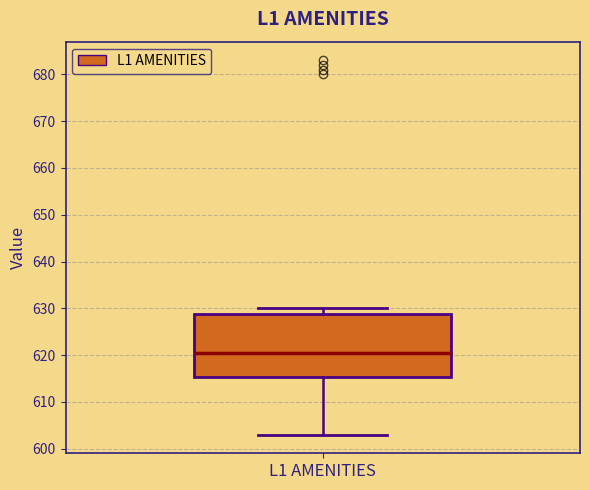

Read this box plot against the y-axis: the position of the median line, the range covered by the box, and the ends of both whiskers. The values are not printed on the chart, so give them approximately, as read against the axis.

median 621, box 615 to 629, whiskers 603 to 630